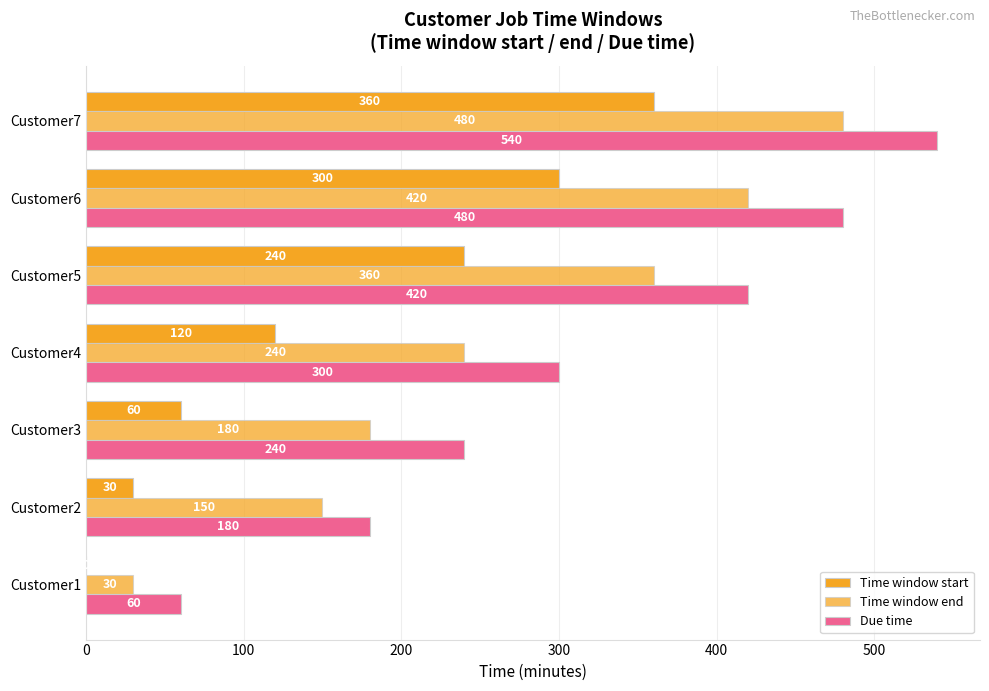

Count the number of data series in this chart.

3